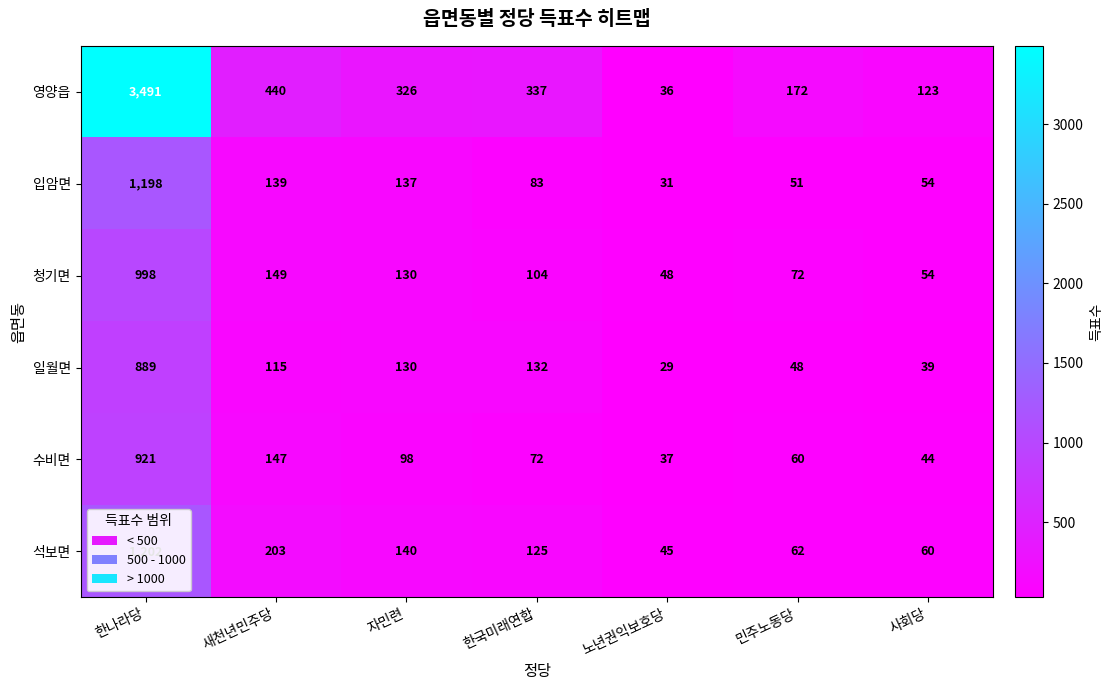

How many values in the 입암면 series are below 83?

3